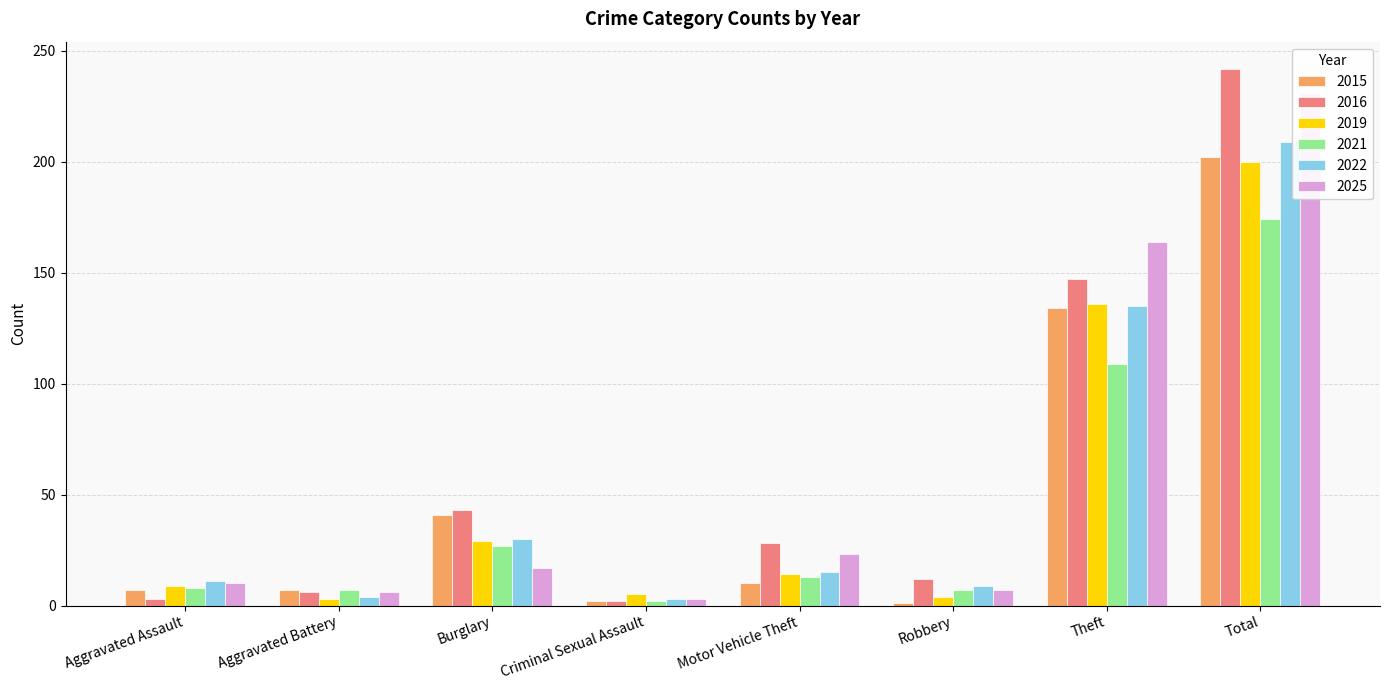

Rank the series at Aggravated Battery from lowest to highest value.

2019, 2022, 2016, 2025, 2015, 2021